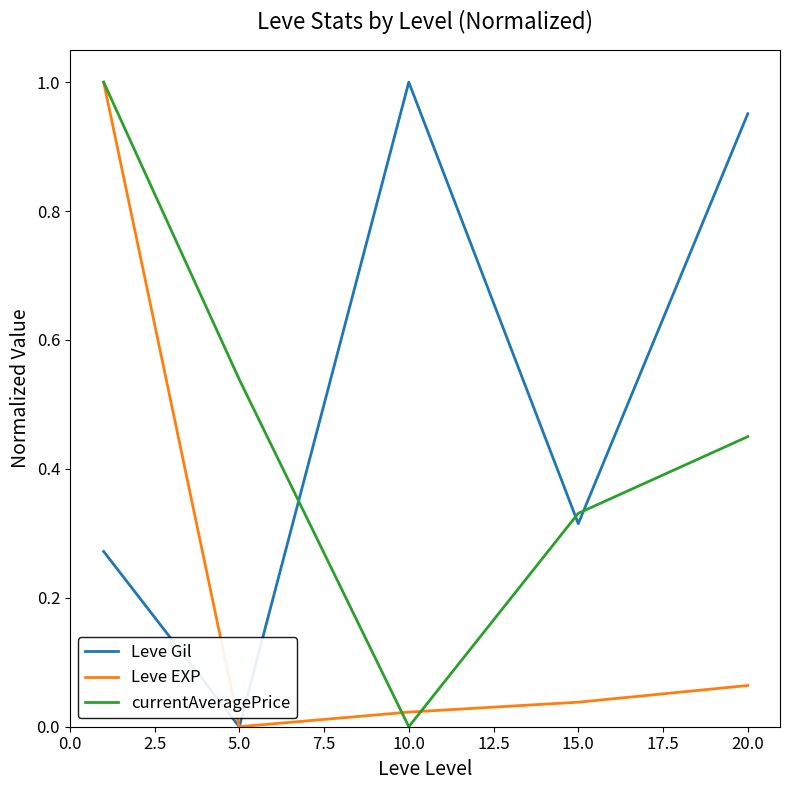

Rank the series by their average value, from highest to lowest.

Leve Gil, currentAveragePrice, Leve EXP